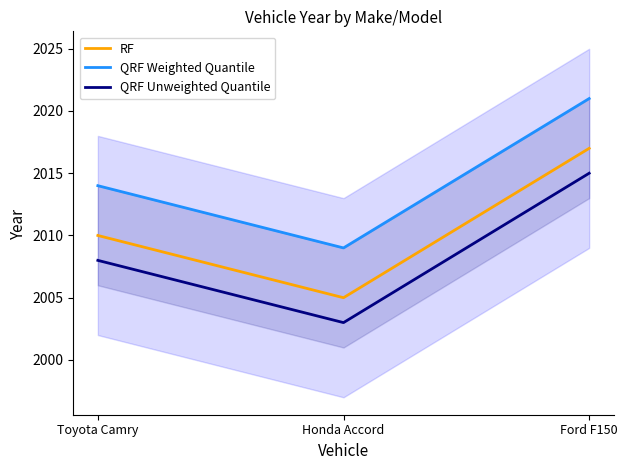

Reading left to right, list all the values displayed in this chart.

RF: Toyota Camry=2010	Honda Accord=2005	Ford F150=2017
QRF Weighted Quantile: Toyota Camry=2014	Honda Accord=2009	Ford F150=2021
QRF Unweighted Quantile: Toyota Camry=2008	Honda Accord=2003	Ford F150=2015